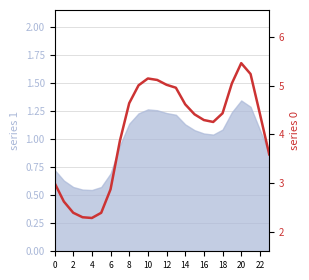

What is the label of the 23rd point from the left?

22